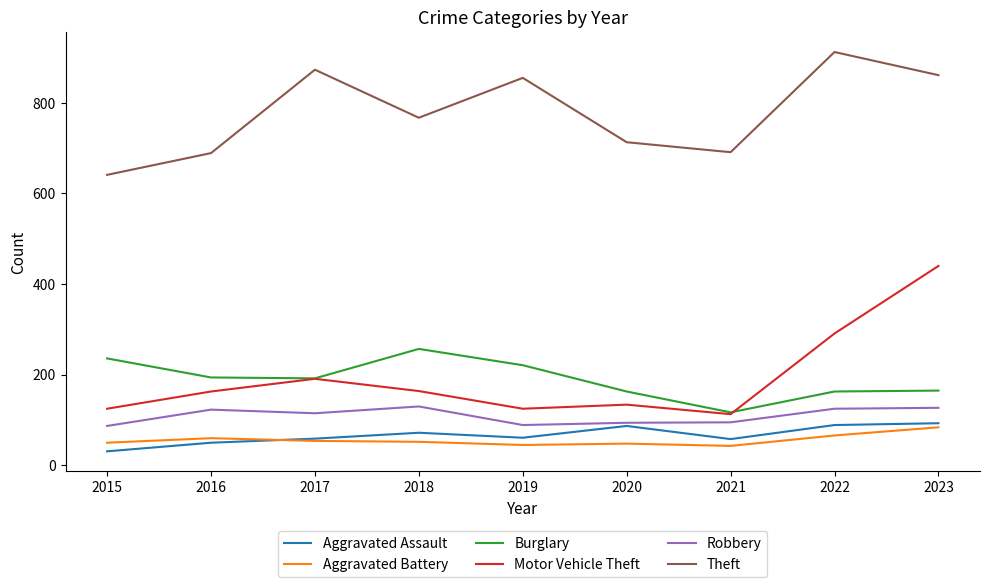

What value does the Aggravated Battery series have at 2023, to the nearest 5?

85